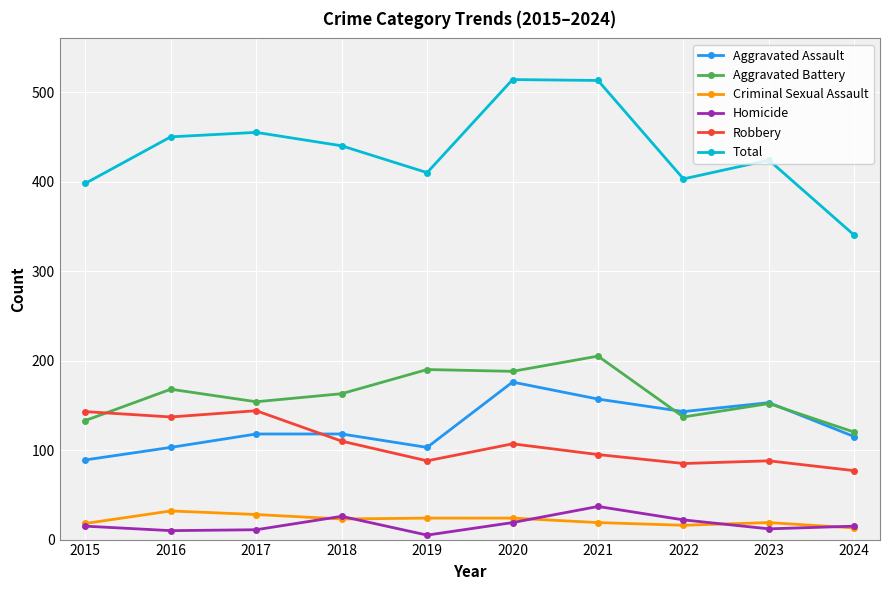

True or false: Aggravated Battery has more than 0 interior local peaks.

True